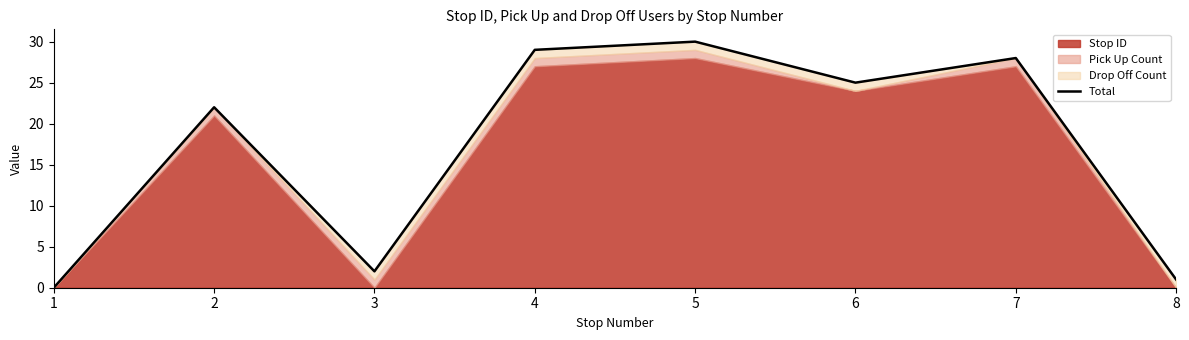

List the labels in order of value, largest first.

5, 4, 7, 6, 2, 3, 8, 1